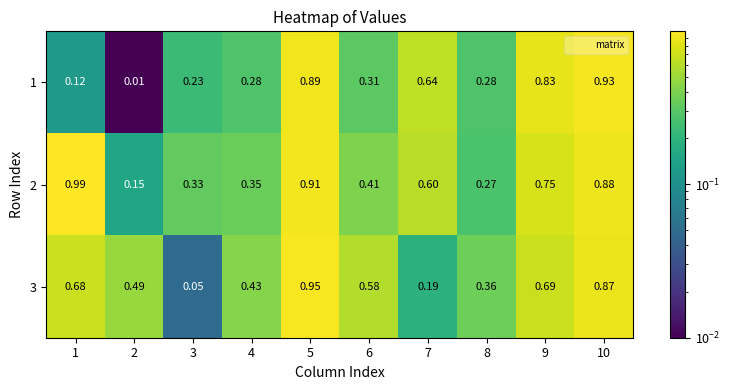

Which series has the largest total across all categories?

2